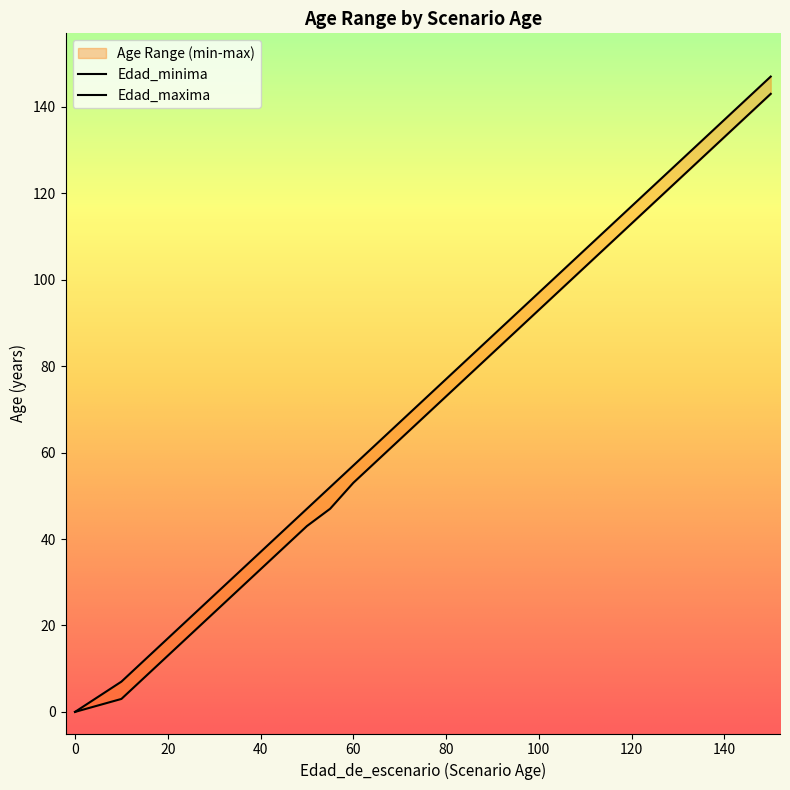

True or false: Edad_maxima and Edad_minima cross at least once.

False